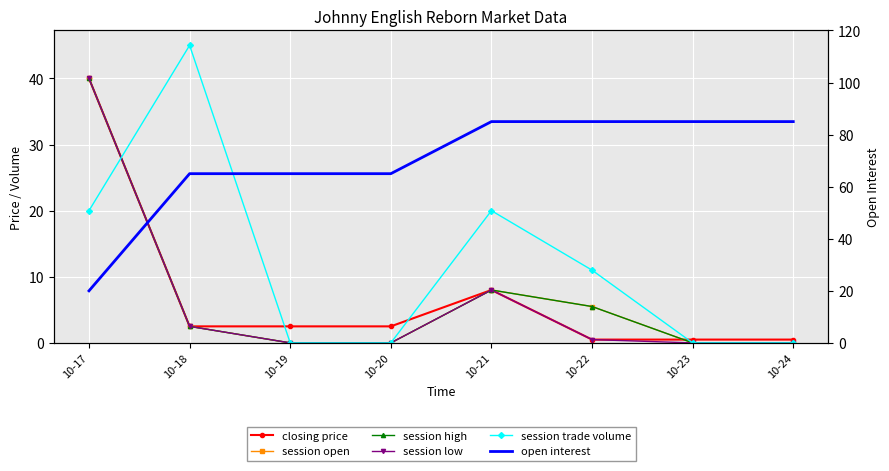

How many values in session open are above zero?

4